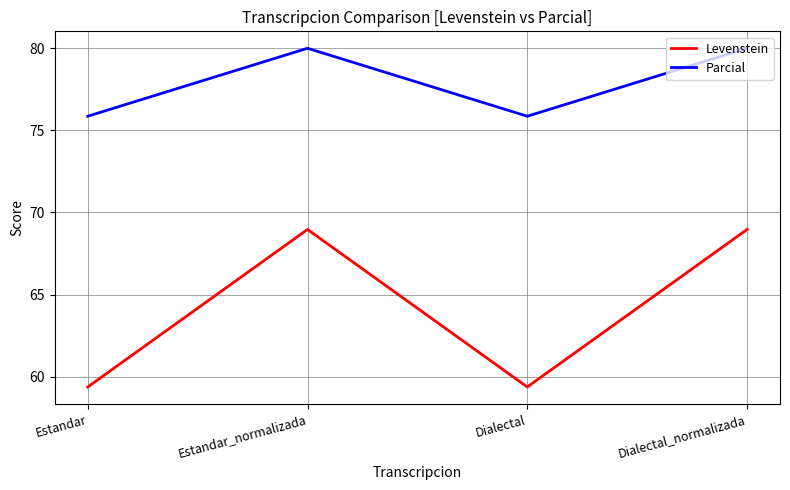

True or false: Parcial has more than 0 points higher than both neighbors.

True